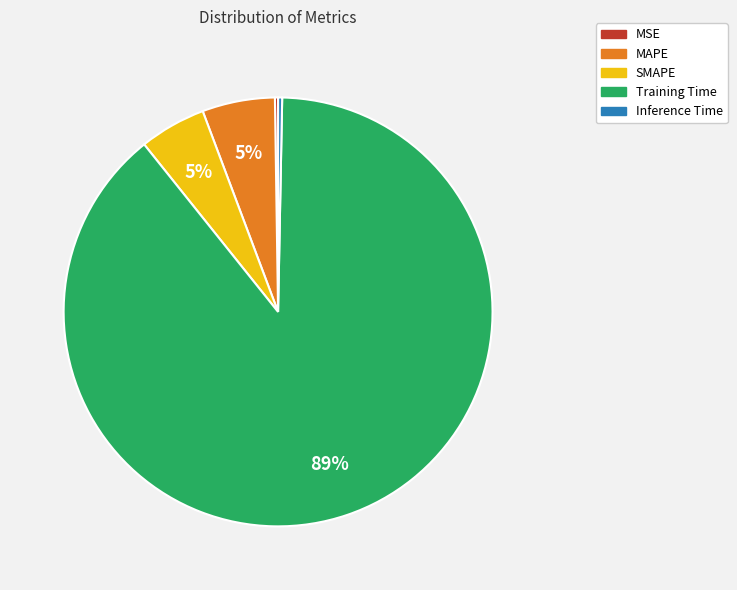

To the nearest percent, what is the average slice percentage?

20%